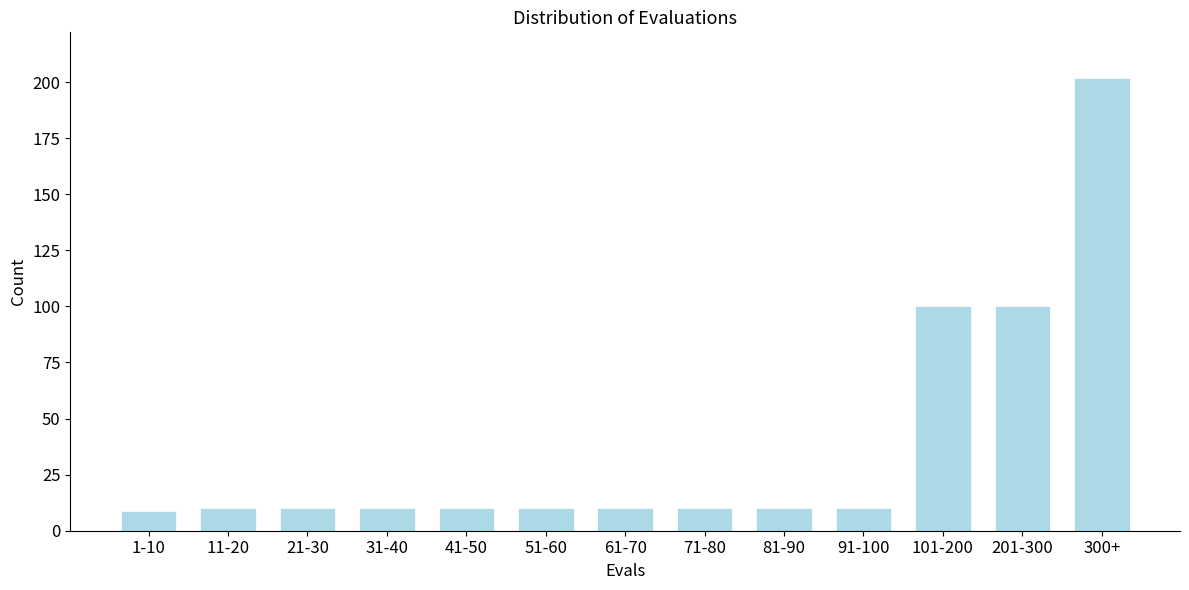

Reading left to right, extract all data points from this chart.

9	10	10	10	10	10	10	10	10	10	100	100	202